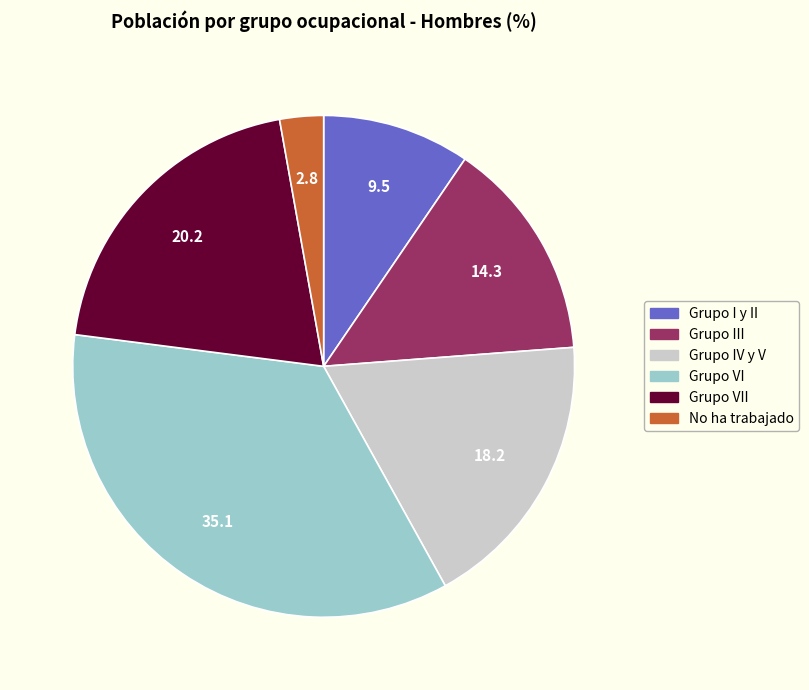

Is the sum of Grupo I y II and Grupo VII greater than half?

No